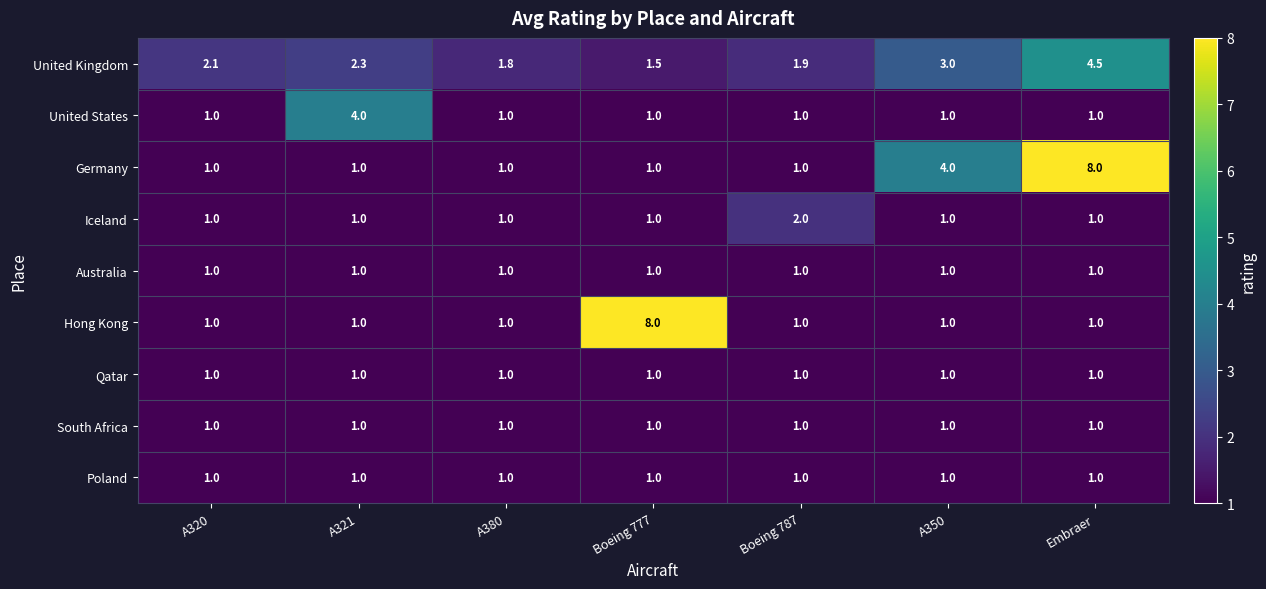

What is the difference between the highest and lowest values at A321?

3.0